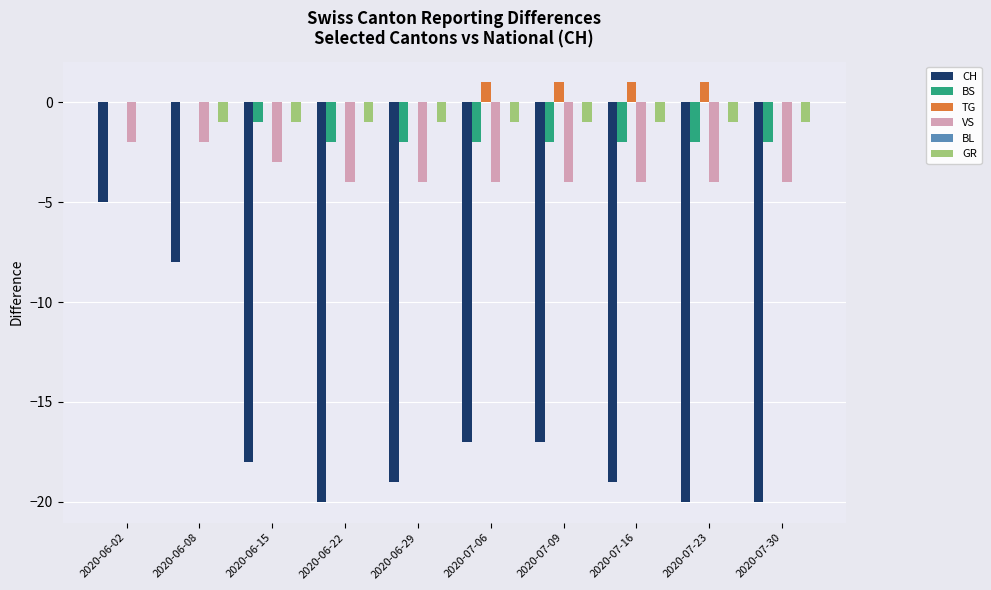

What is the sum of the BS values at 2020-07-30 and 2020-07-09?

-4